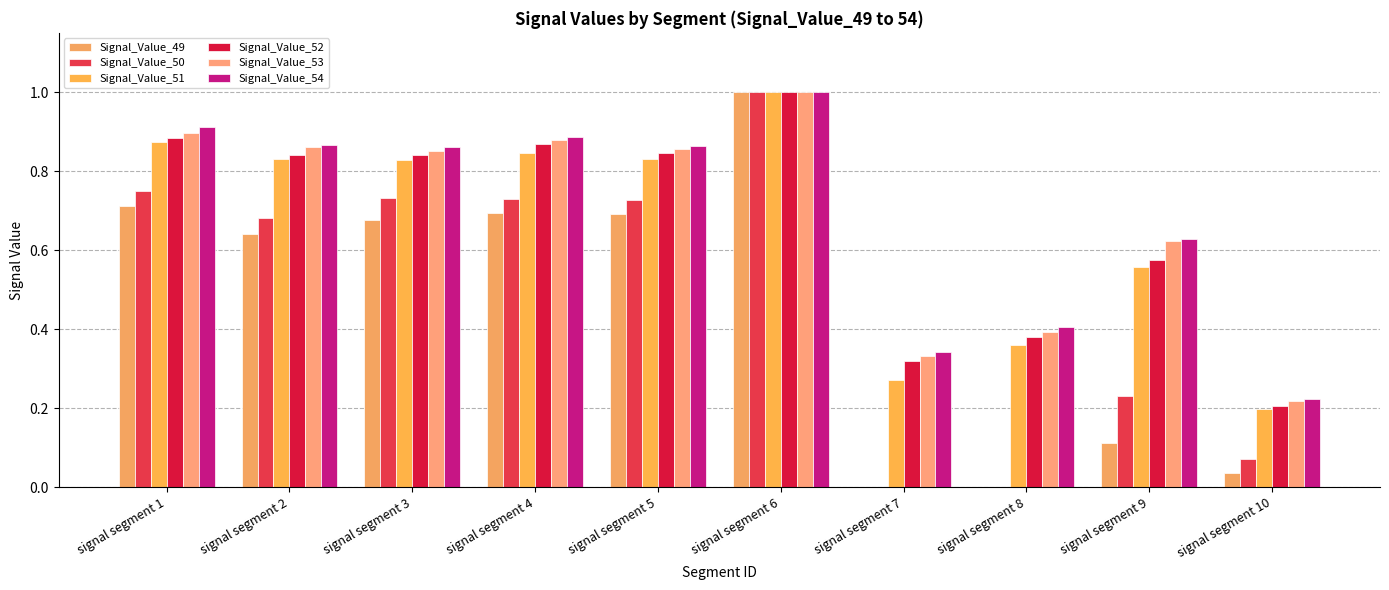

Count the number of data series in this chart.

6